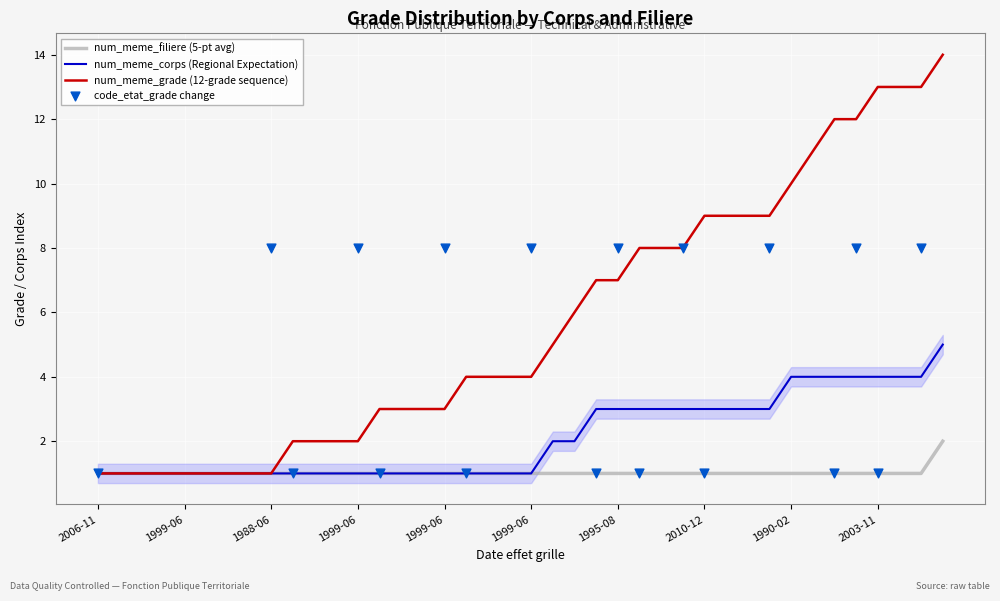

Which series contains the highest Y value?

num_meme_grade